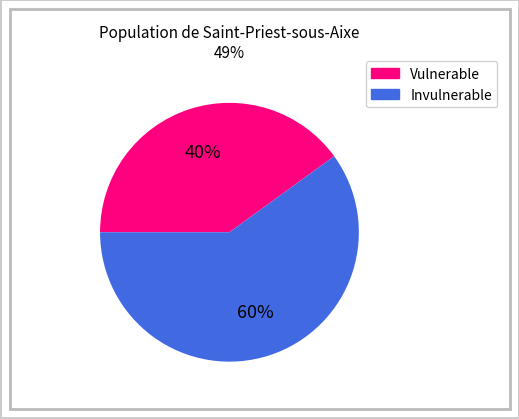

To the nearest percent, what is the average slice percentage?

50%